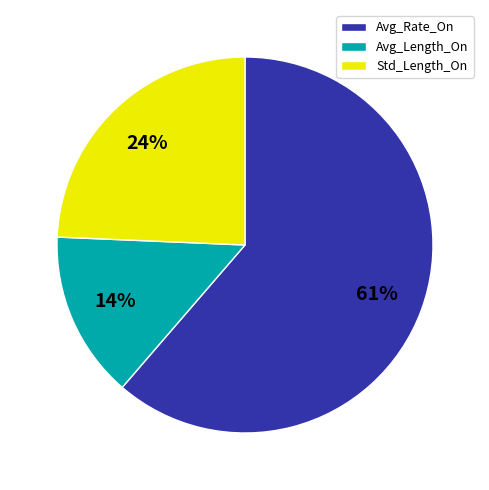

What is the ratio of the value at Avg_Length_On to the value at Std_Length_On?

0.6